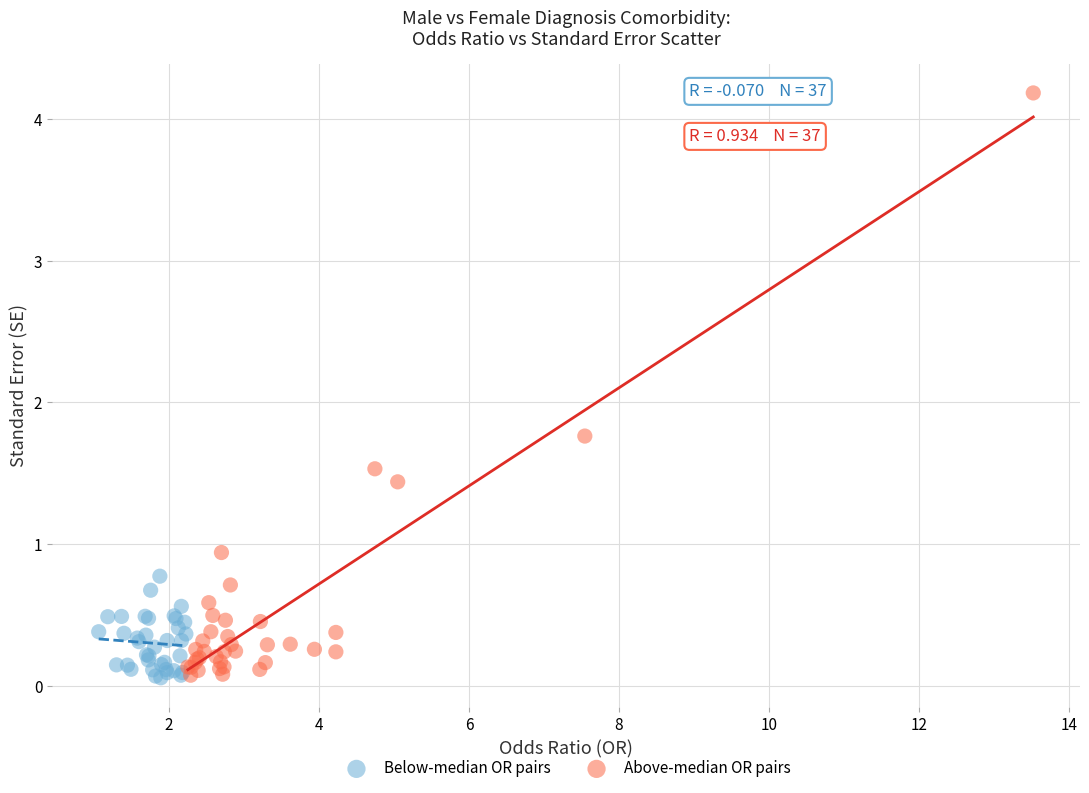

Which series has the widest spread of Y values?

Above-median OR pairs